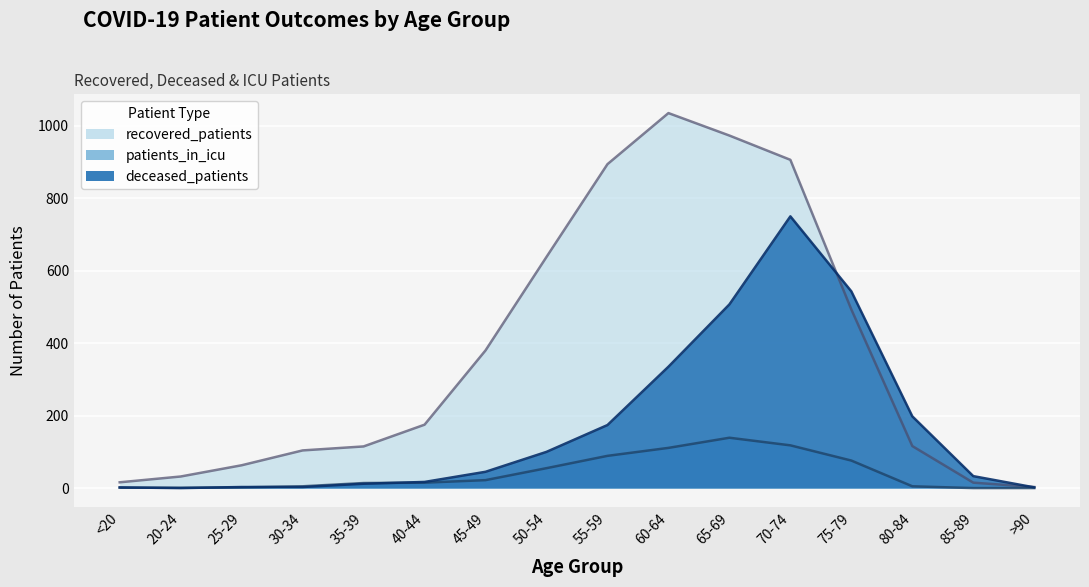

Which series has the widest spread of values?

recovered_patients